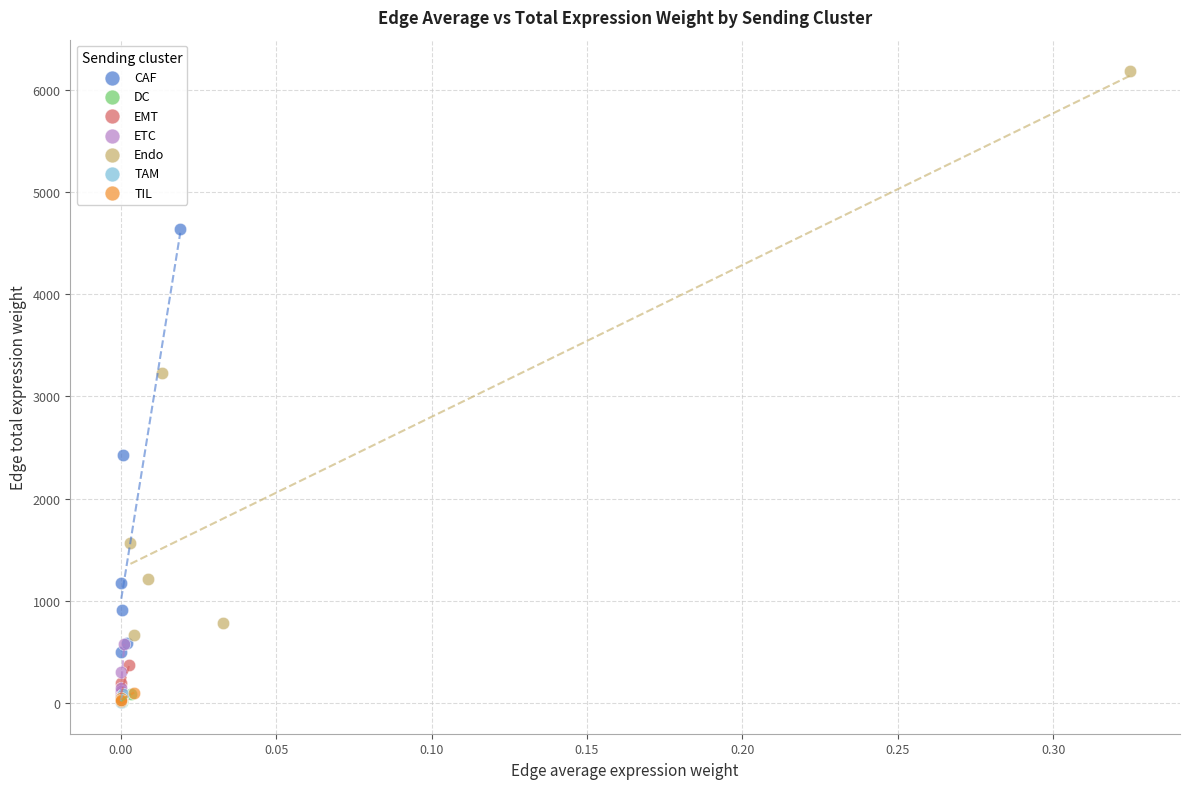

Which series contains the highest Y value?

Endo